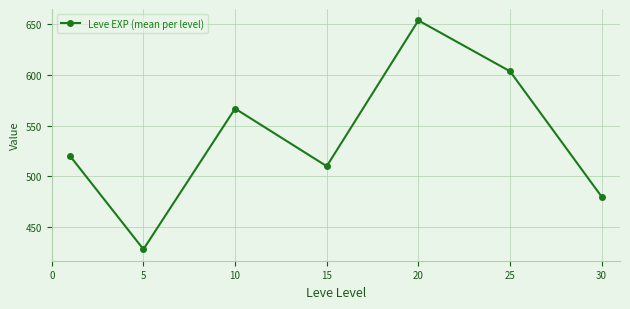

How many interior local valleys (lower than both neighbors) does the data have?

2